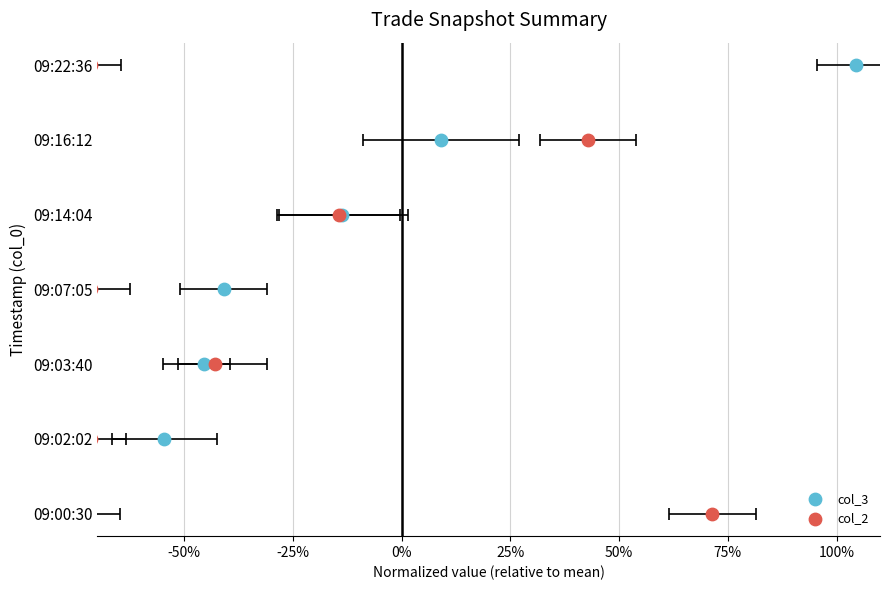

Is the value of col_3 at 0% greater than the value of col_2 at -25%?

Yes